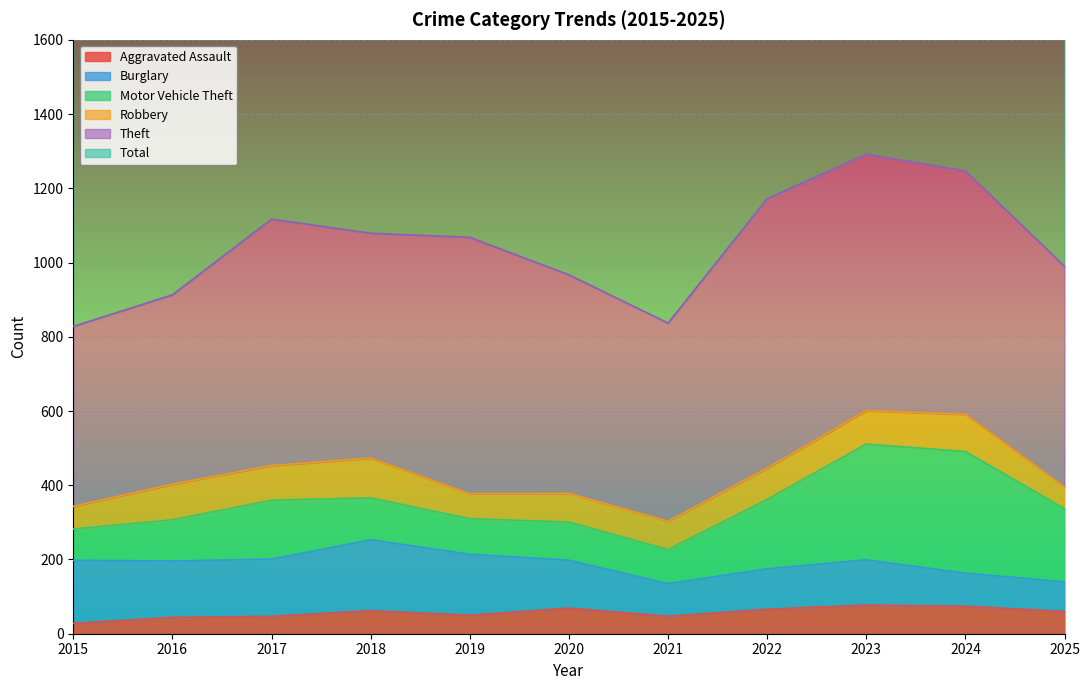

At which category does Theft reach its first local valley?

2018